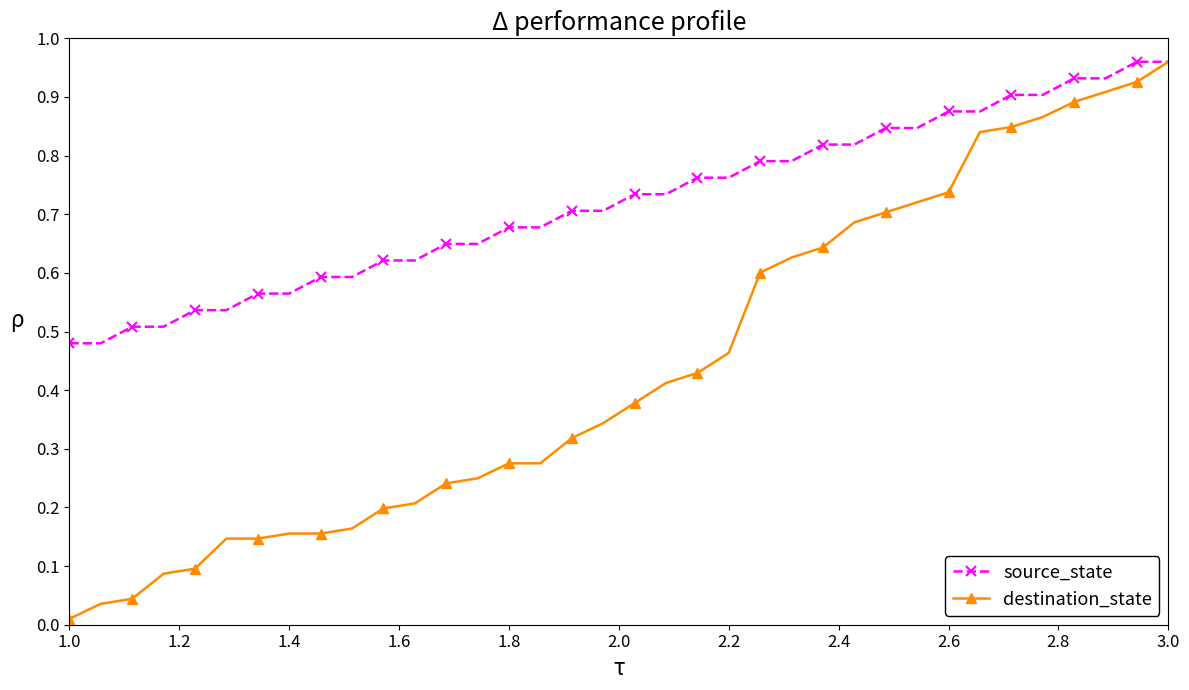

Which series has the largest range (max minus min)?

destination_state